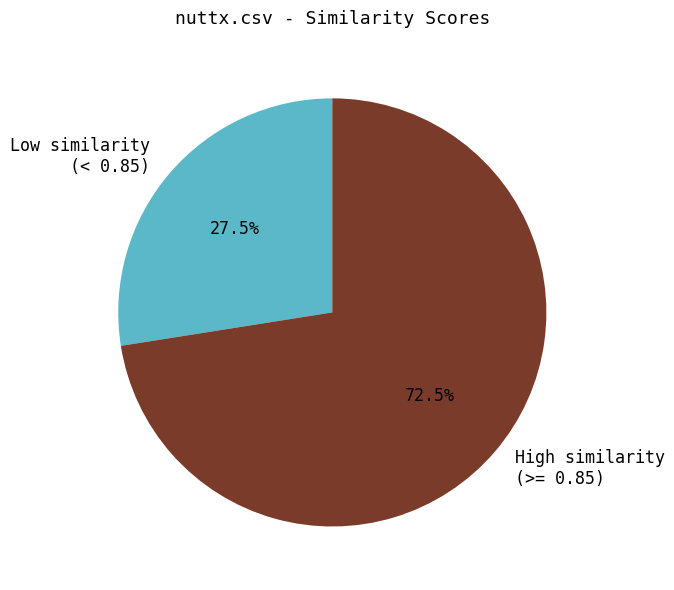

Which slice is the largest?

High similarity (>= 0.85)